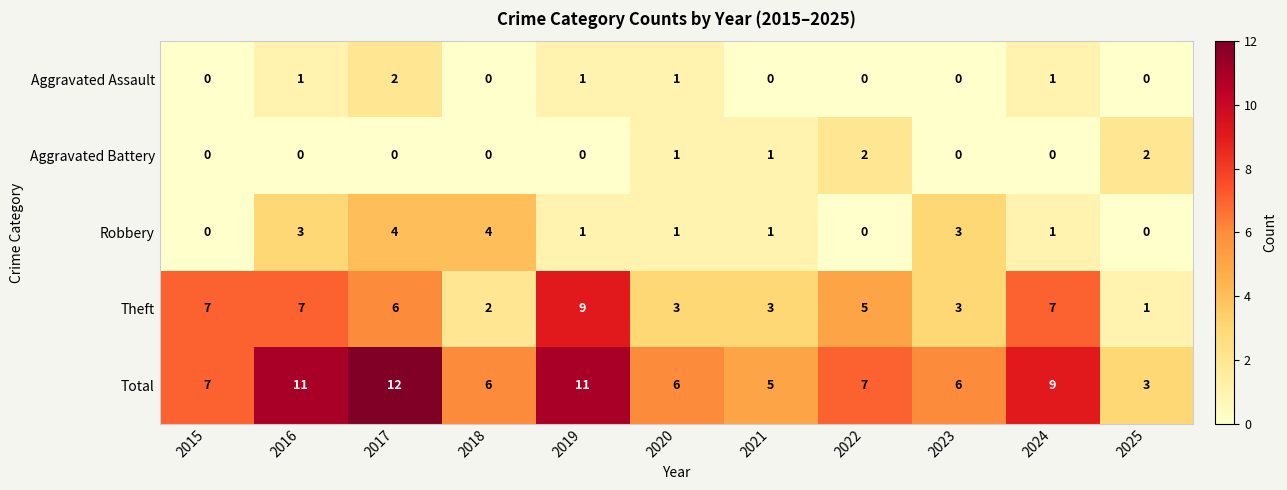

The value of Aggravated Assault at 2025 is 0. True or false?

True